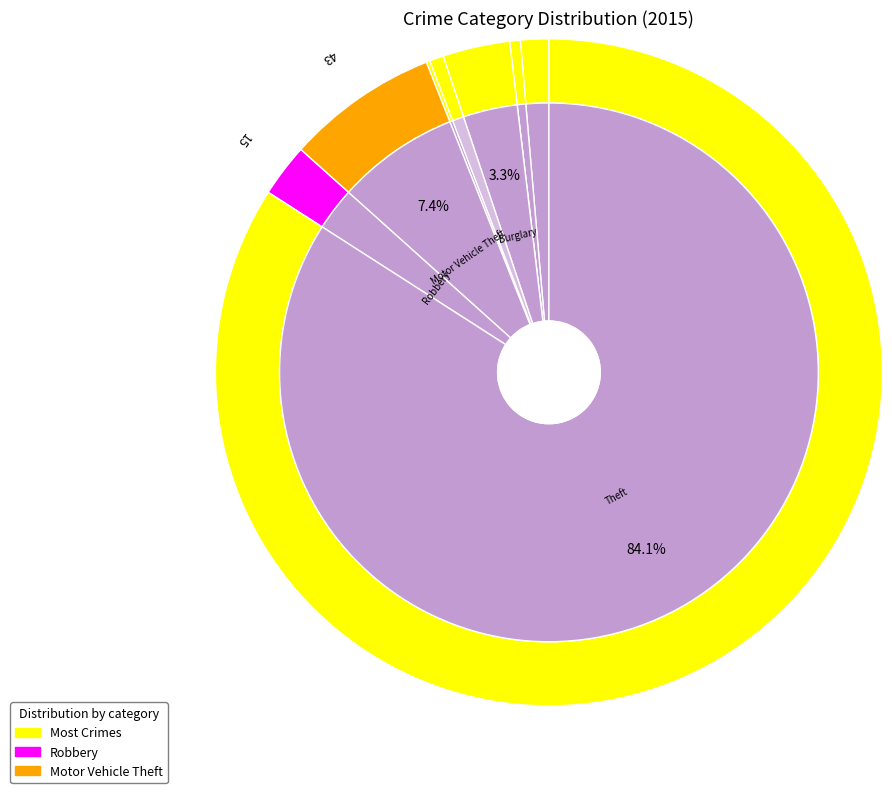

To the nearest percent, what is the average slice percentage?

11%